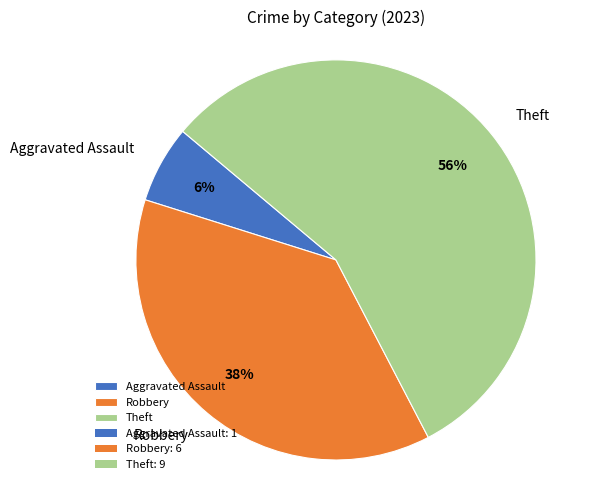

To the nearest percent, what is the average slice percentage?

33%